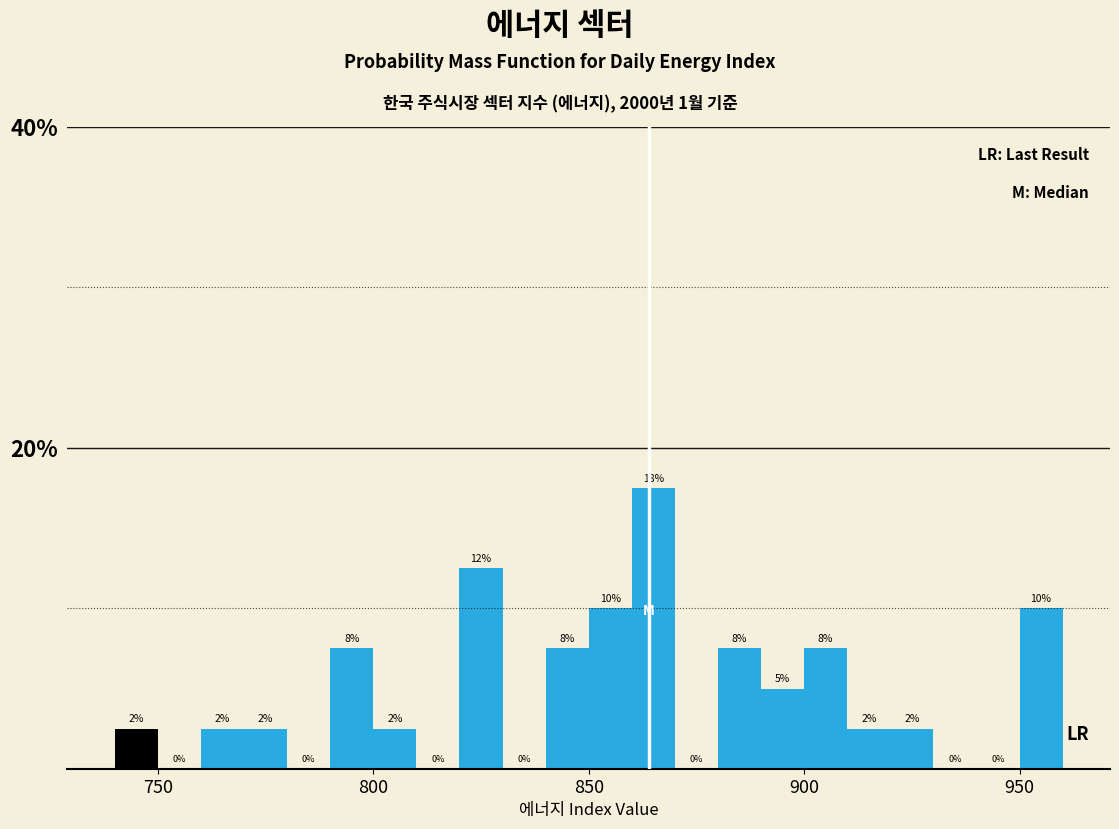

Around what value on the x-axis is the tallest bar? Give the approximate position of its centre, as read against the axis.

865